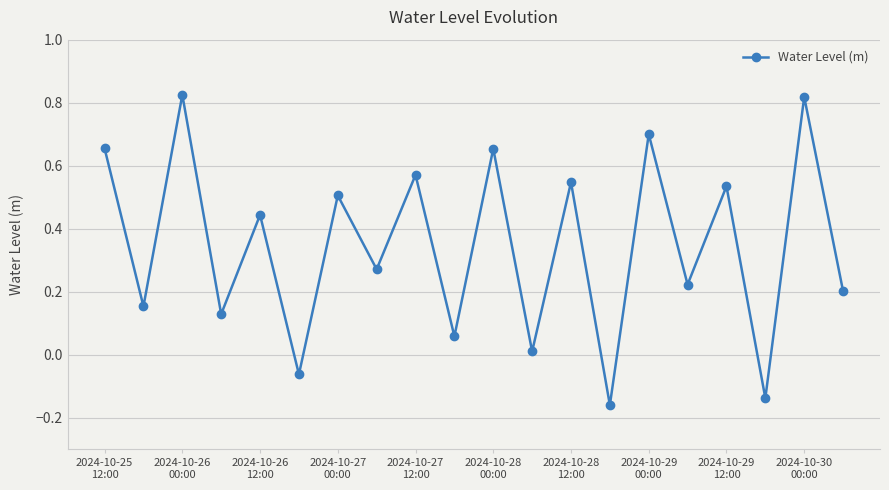

What is the sum of all values?

6.9